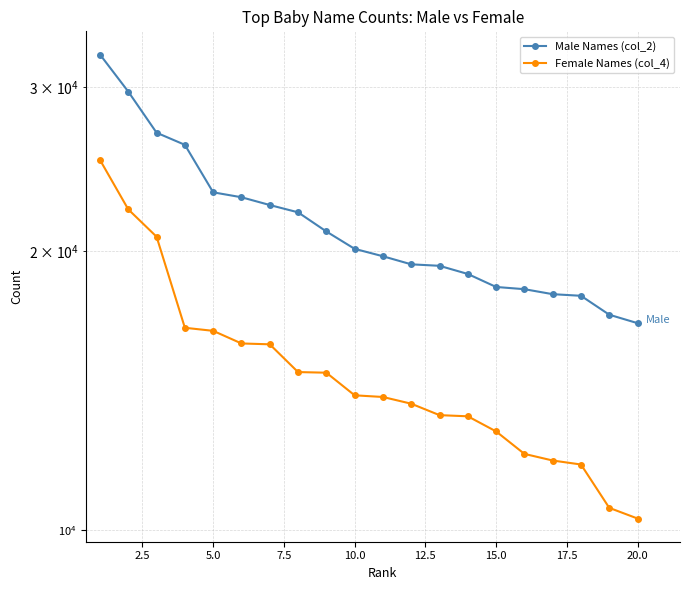

Rank the series by their maximum value, from highest to lowest.

Male Names (col_2), Female Names (col_4)